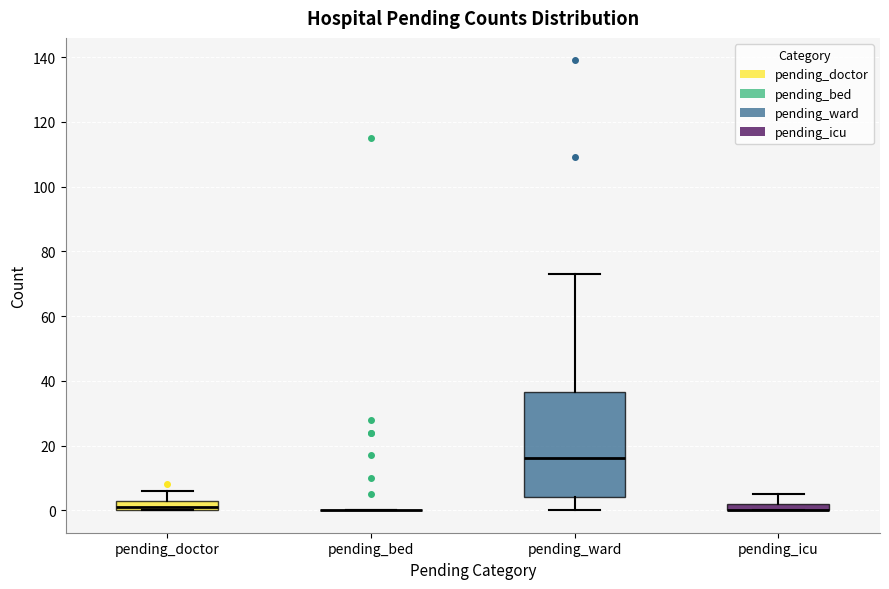

Comparing the boxes themselves (not the whiskers), which one is the tallest?

pending_ward